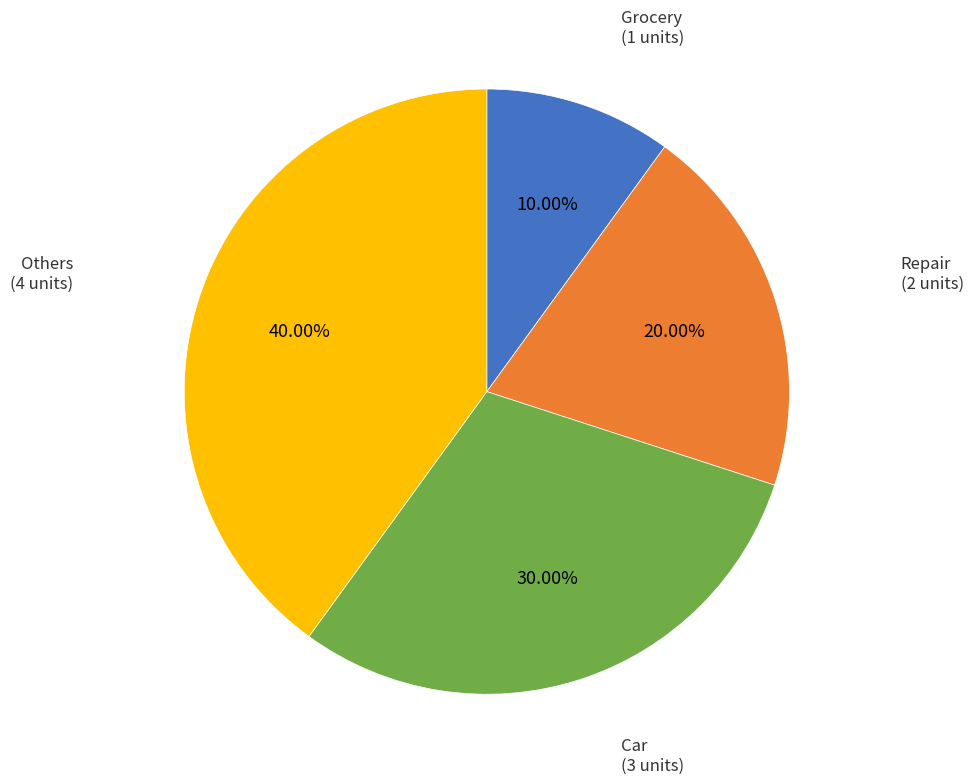

Is it true that Grocery is 19% of the pie?

False